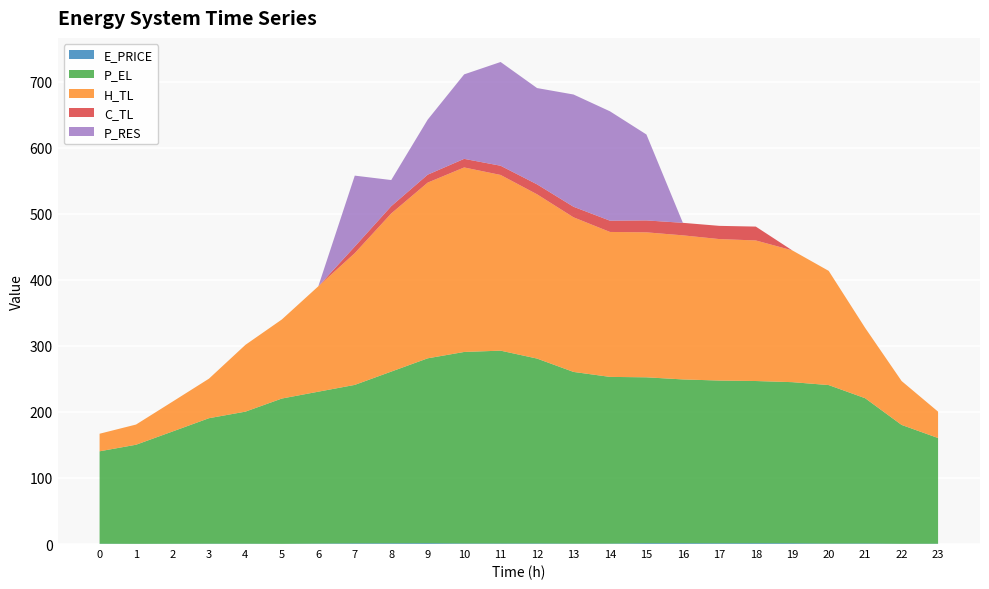

Reading left to right, transcribe all the data shown in this chart.

E_PRICE: 0.4	0.3	0.4	0.5	0.5	0.3	0.7	1.0	1.1	1.2	0.8	0.8	0.8	0.6	0.6	1.2	1.2	1.1	1.2	1.1	0.7	0.8	0.4	0.5
P_EL: 140.0	150.0	170.0	190.0	200.0	220.0	230.0	240.0	260.0	280.0	290.0	292.0	280.0	260.0	252.4	251.2	248.0	246.4	245.6	244.0	240.0	219.9	180.0	160.0
H_TL: 26.6	30.6	45.2	59.9	101.1	119.7	159.6	199.5	239.4	266.1	279.4	266.1	248.7	234.1	219.5	219.5	218.2	214.2	212.8	199.5	172.9	106.5	66.5	39.9
C_TL: 0.0	0.0	0.0	0.0	0.0	0.0	0.0	10.0	11.0	12.0	13.0	13.9	15.0	16.0	17.0	18.0	19.0	20.0	21.0	0.0	0.0	0.0	0.0	0.0
P_RES: 0.0	0.0	0.0	0.0	0.0	0.0	0.0	107.4	39.6	83.4	127.9	157.1	145.8	170.0	165.6	130.1	0.0	0.0	0.0	0.0	0.0	0.0	0.0	0.0